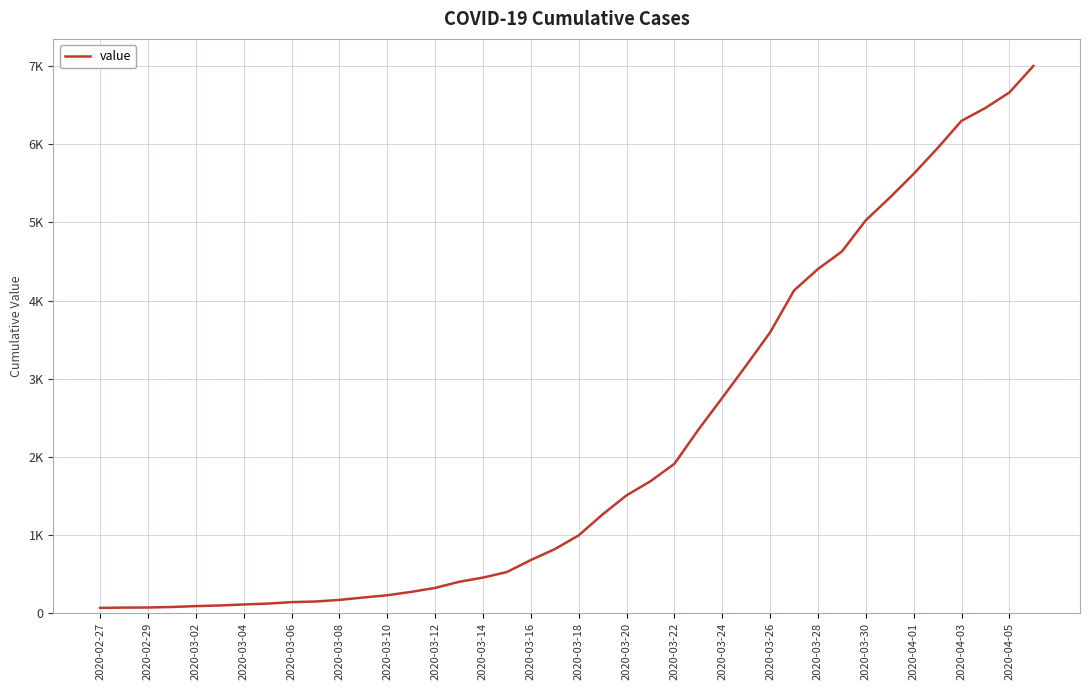

Is this an area chart (filled region under the line)?

No